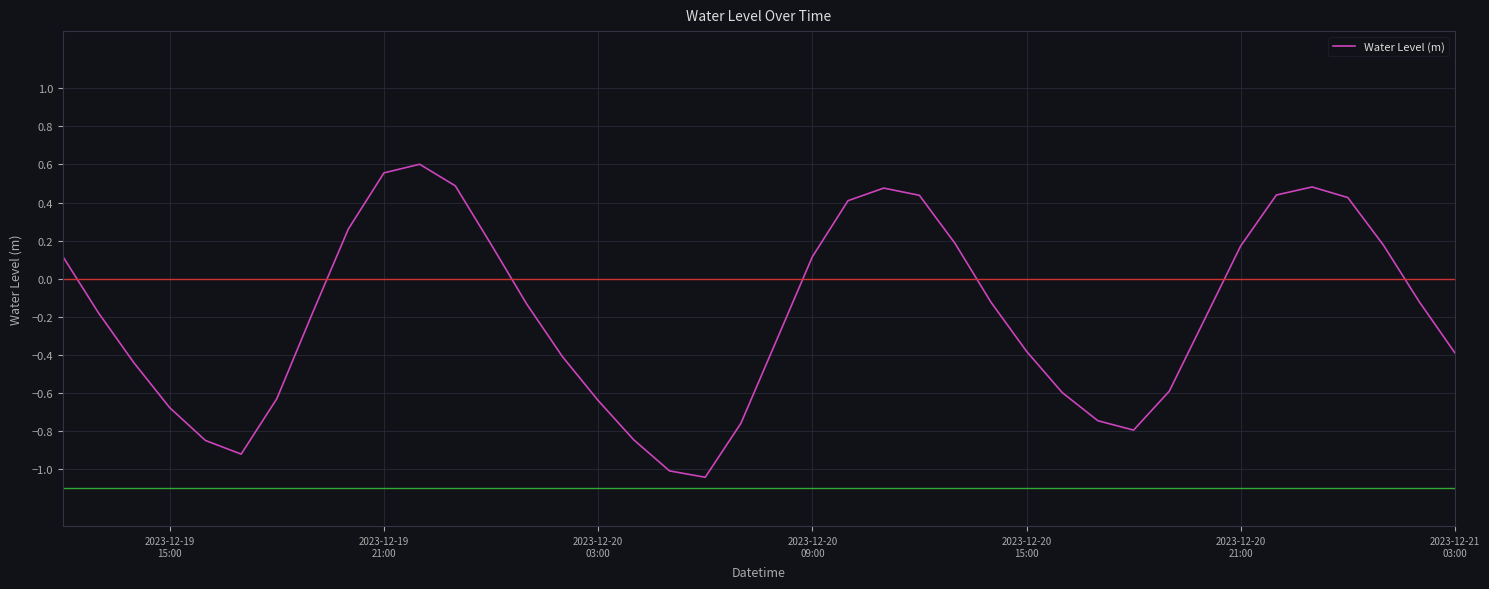

Reading left to right, transcribe all the data shown in this chart.

0.1	-0.2	-0.4	-0.7	-0.8	-0.9	-0.6	-0.2	0.3	0.6	0.6	0.5	0.2	-0.1	-0.4	-0.6	-0.8	-1.0	-1.0	-0.8	-0.3	0.1	0.4	0.5	0.4	0.2	-0.1	-0.4	-0.6	-0.7	-0.8	-0.6	-0.2	0.2	0.4	0.5	0.4	0.2	-0.1	-0.4